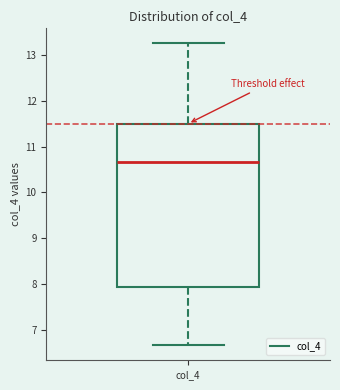

Where does the median line of the box for col_4 sit on the y-axis? The values are not printed on the chart, so give them approximately, as read against the axis.

10.7